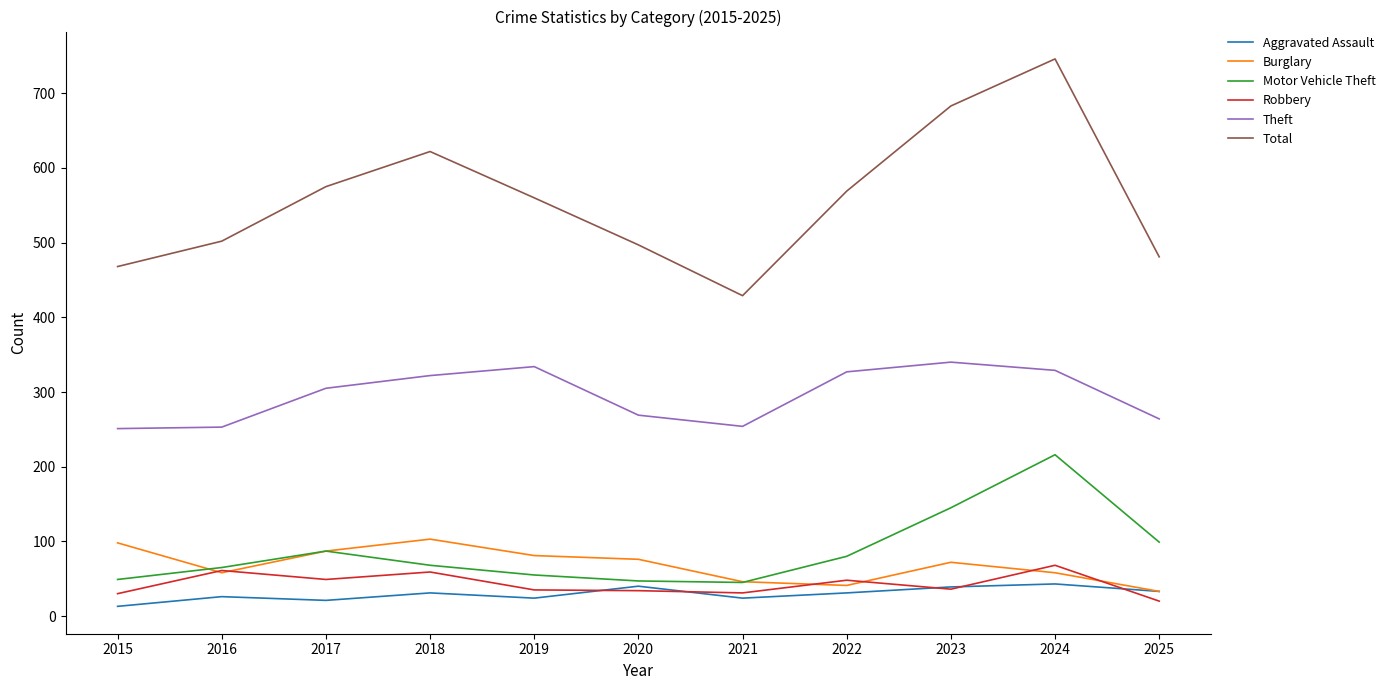

What is the greatest value displayed?

746